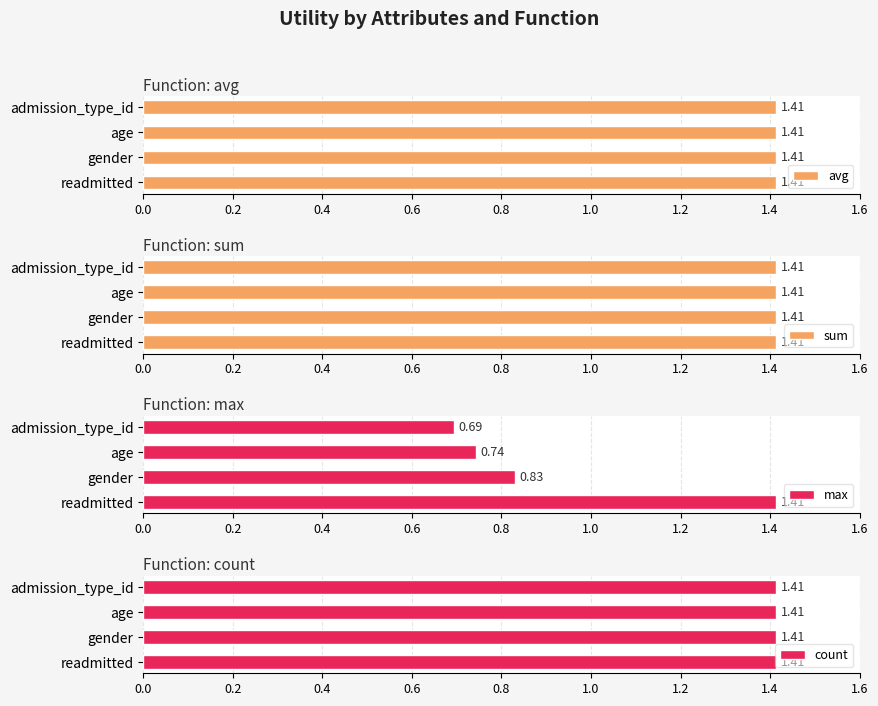

At which label does max reach its minimum?

admission_type_id